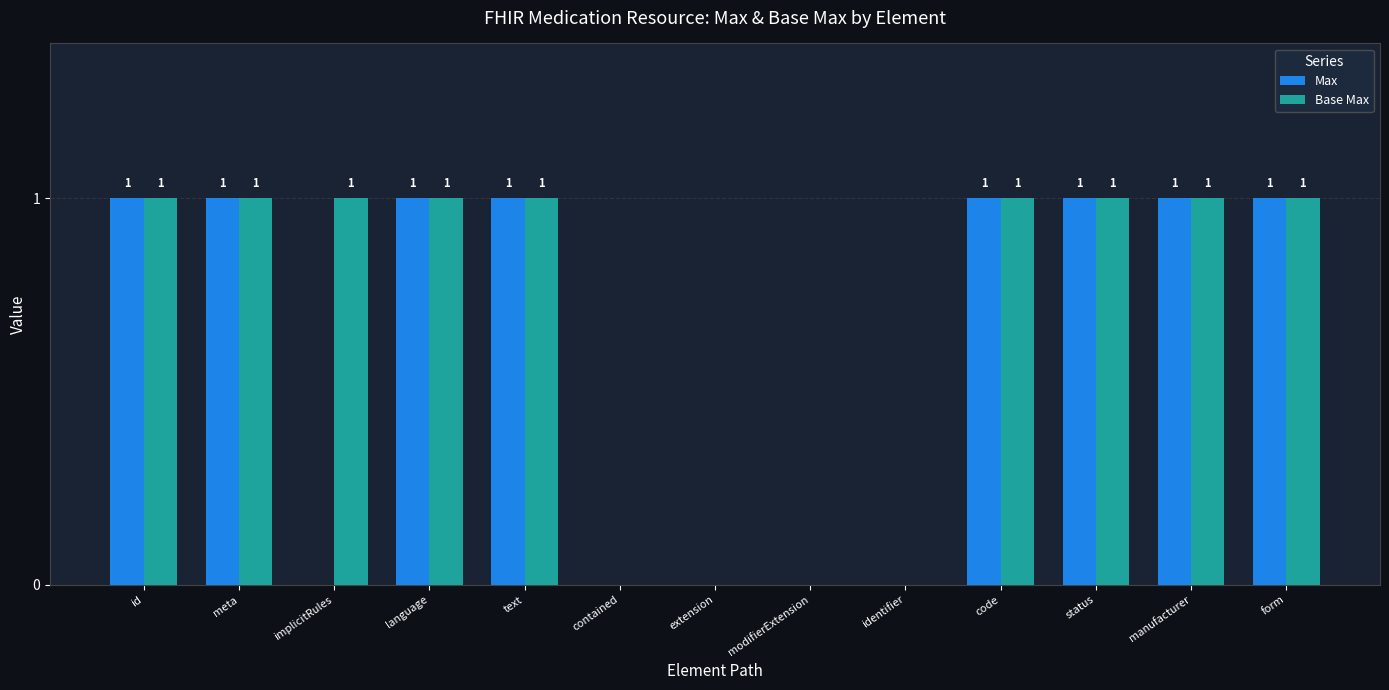

How many Max values are between 0 and 1?

13